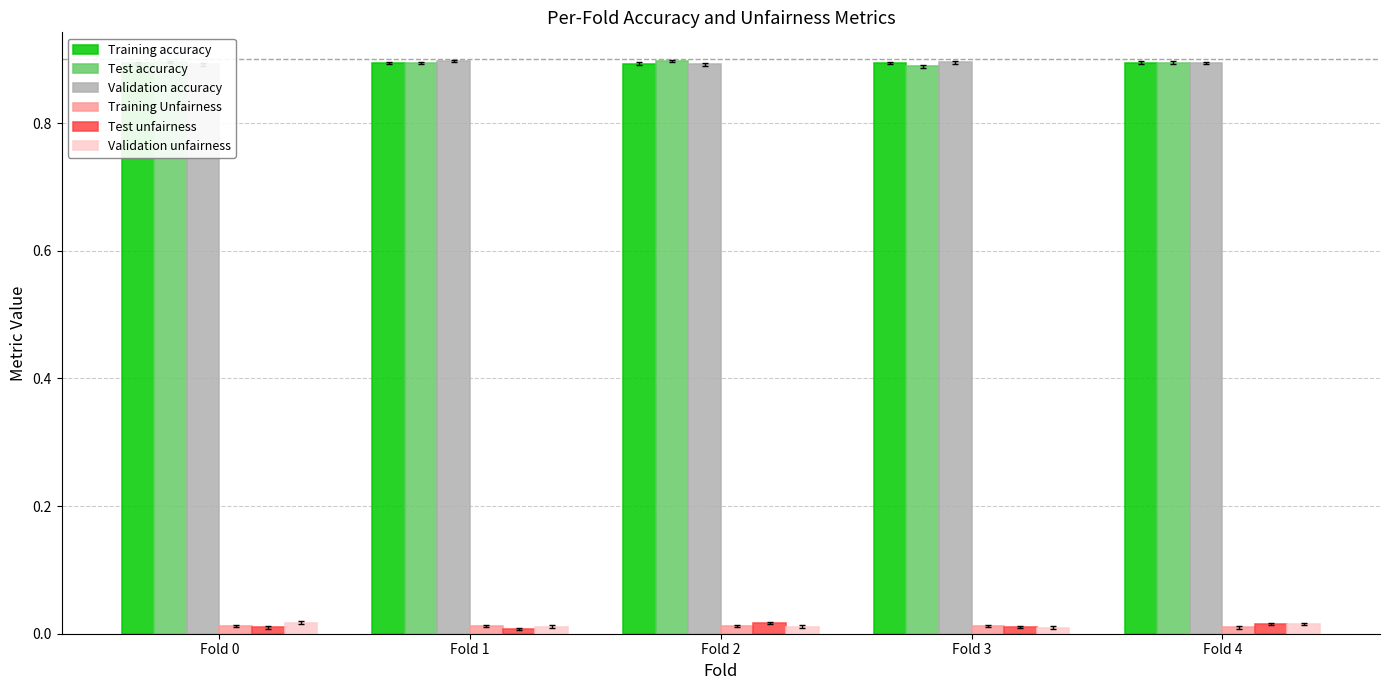

How many data points does each series have?

5